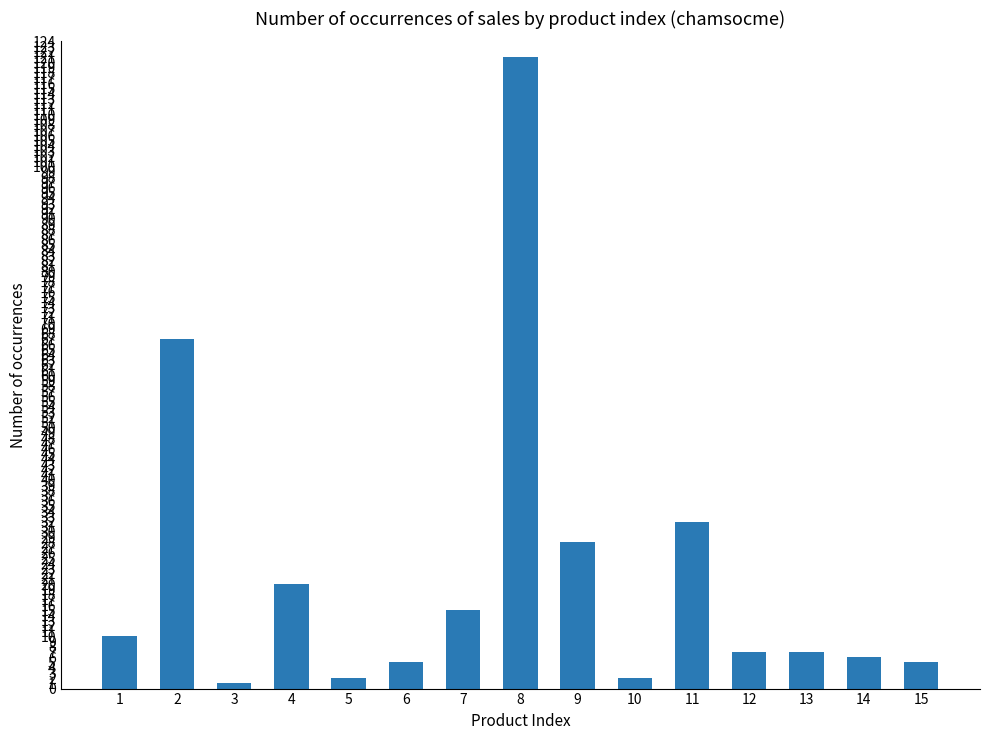

What is the value of the 12th bar from the left?

7